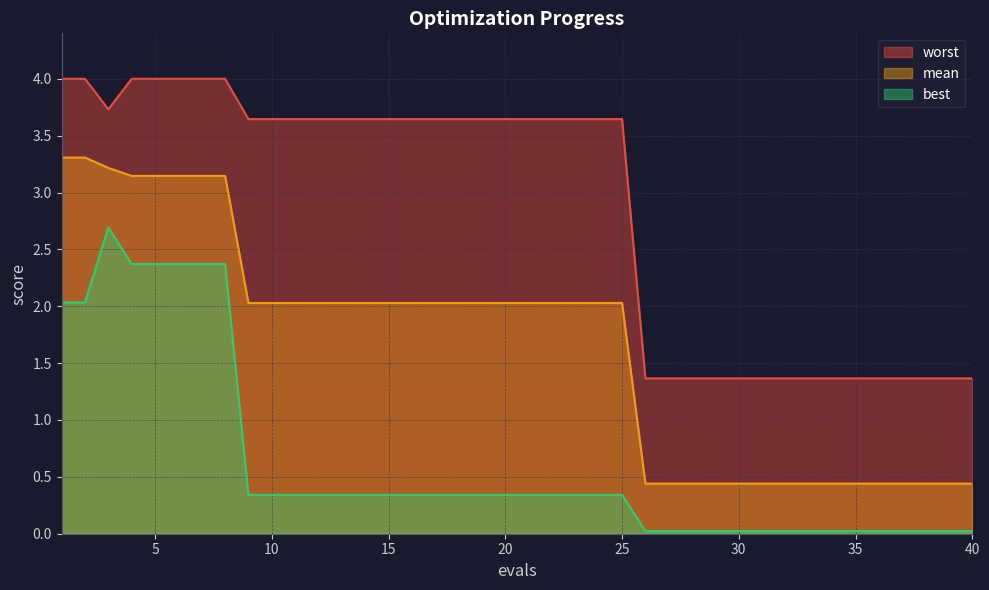

What is the average value of the worst series?

2.9